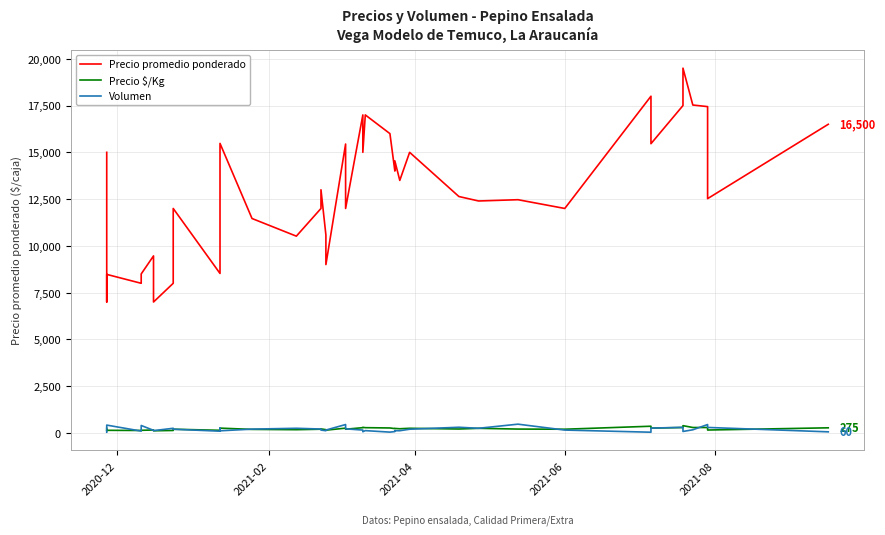

What is the value of the Precio $/Kg point at the 32nd from the left?

200